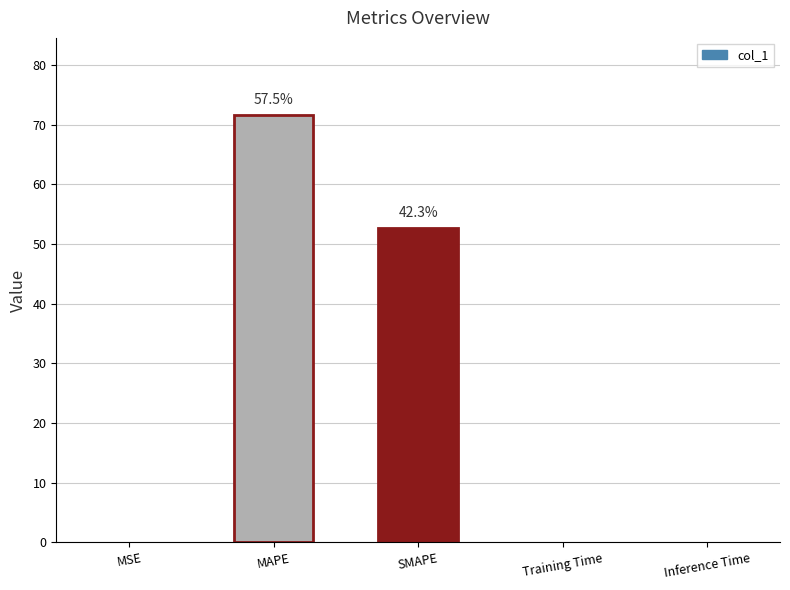

What is the sum of all values?

124.6